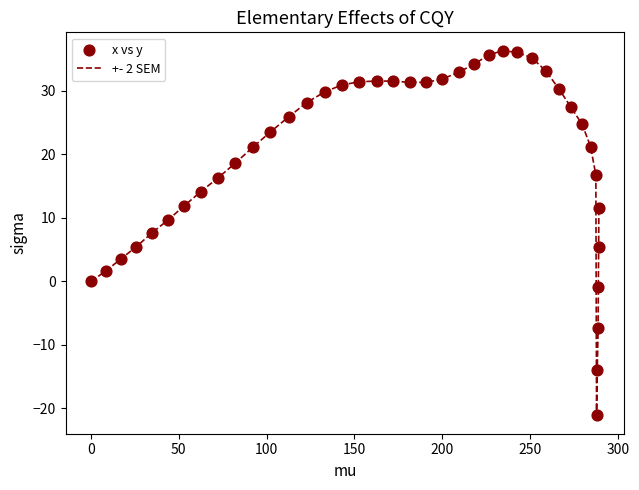

What is the maximum value shown in the chart?

36.3